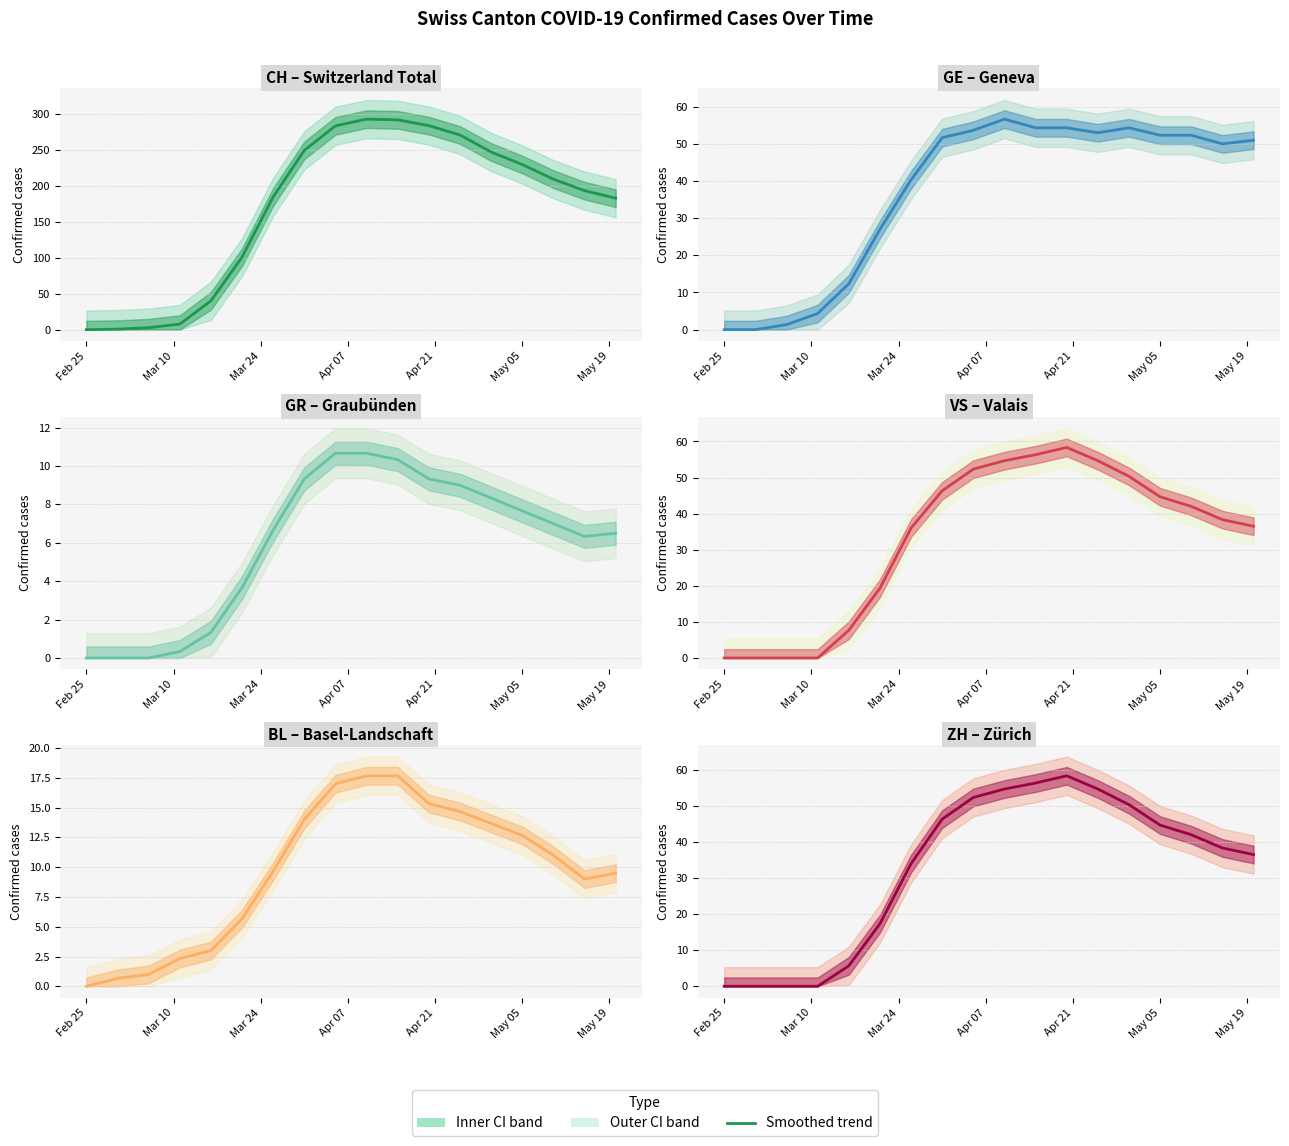

What is the average value of the ZH series?

32.9